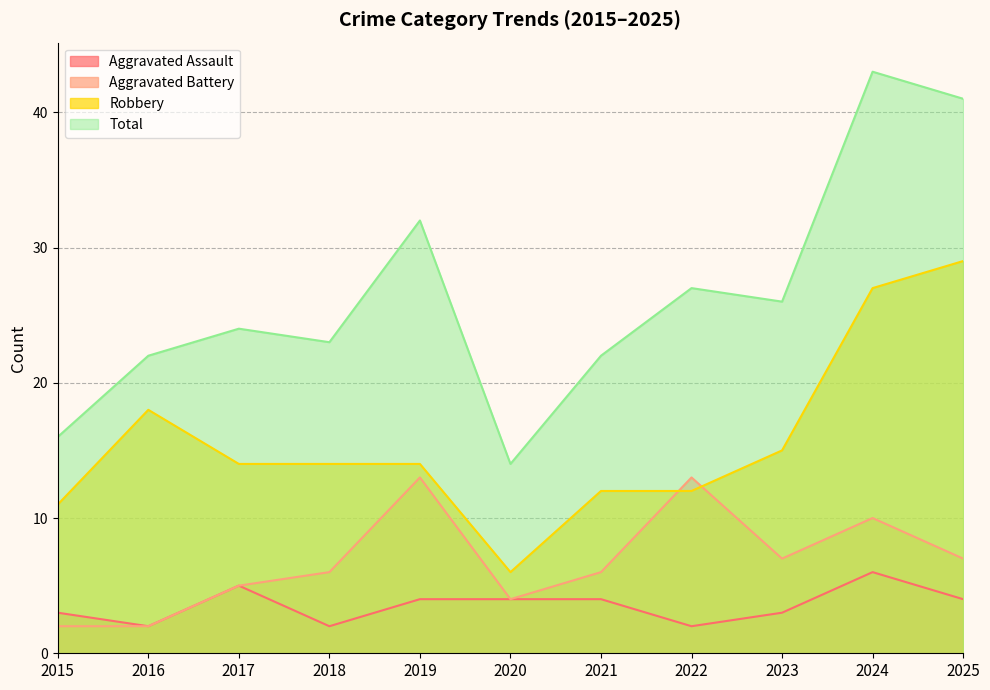

True or false: Robbery and Total intersect in this chart.

False